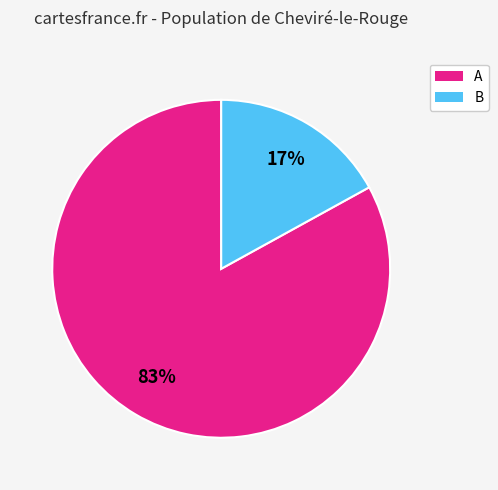

To the nearest percent, what percentage of the pie is A?

83%